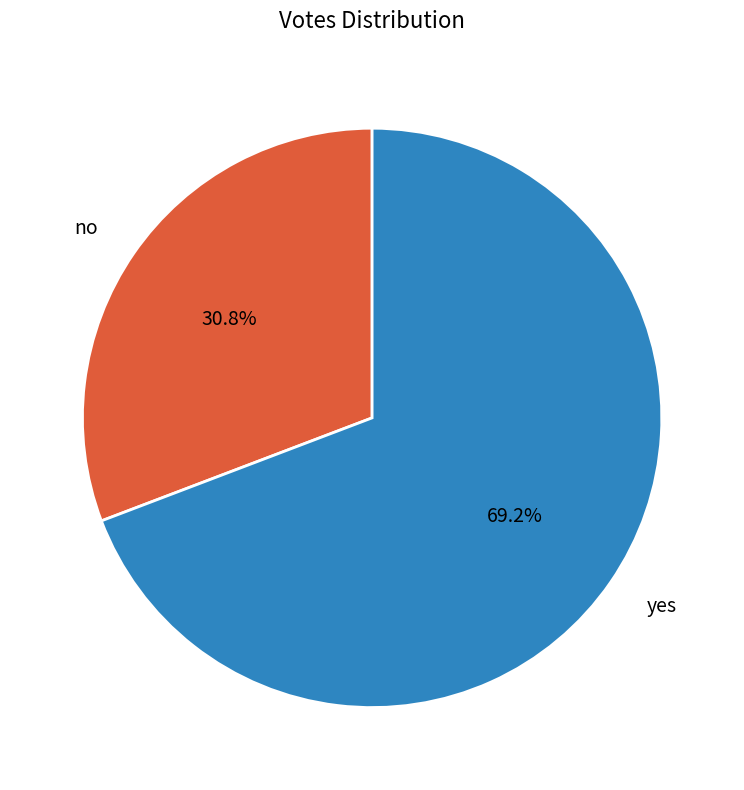

Is it true that yes is 59% of the pie?

False